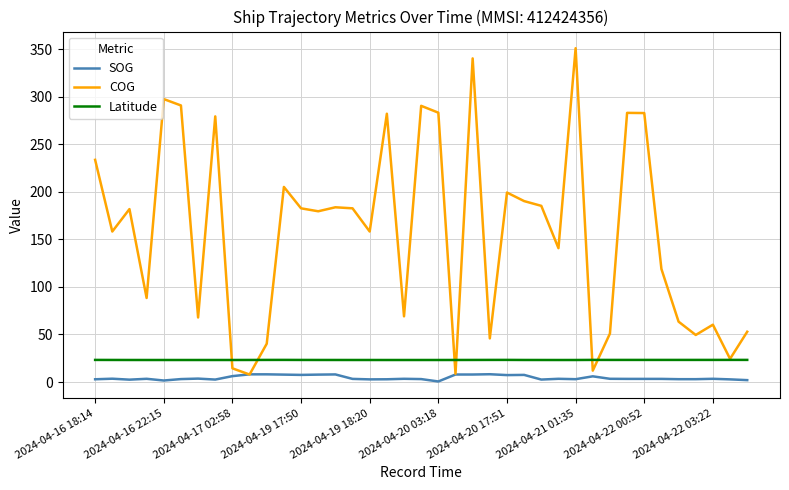

What is the maximum value for Latitude?

23.3